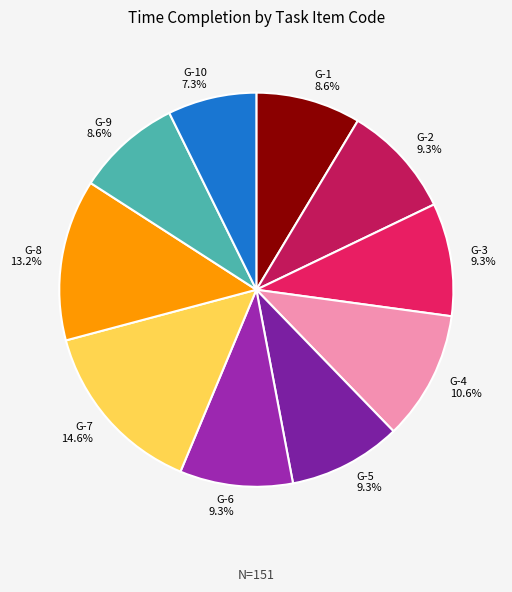

To the nearest percent, what is the combined percentage of G-6 and G-2?

19%